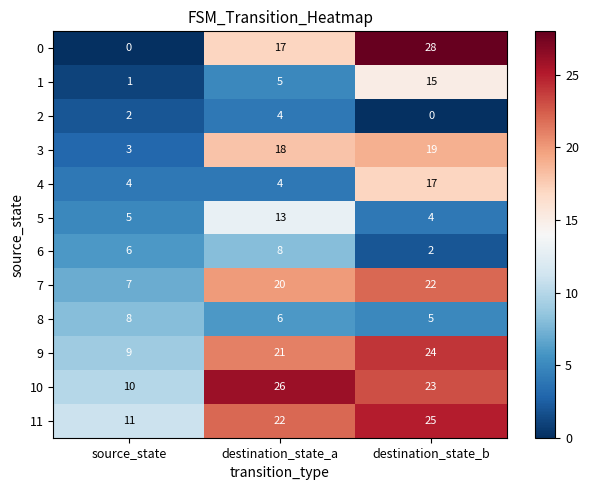

What is the difference between the highest and lowest values at source_state?

11